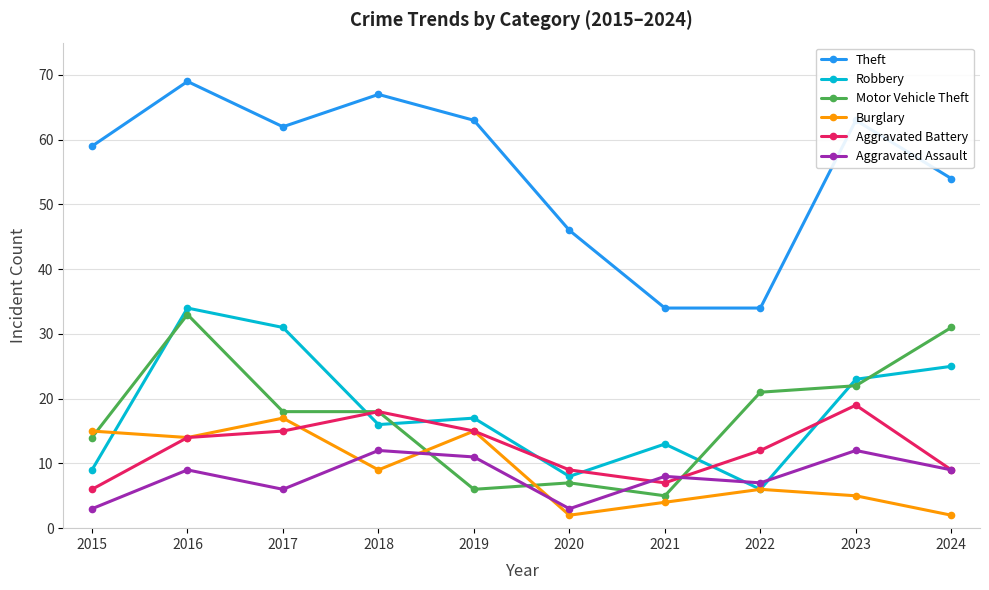

Which series has the widest spread of values?

Theft